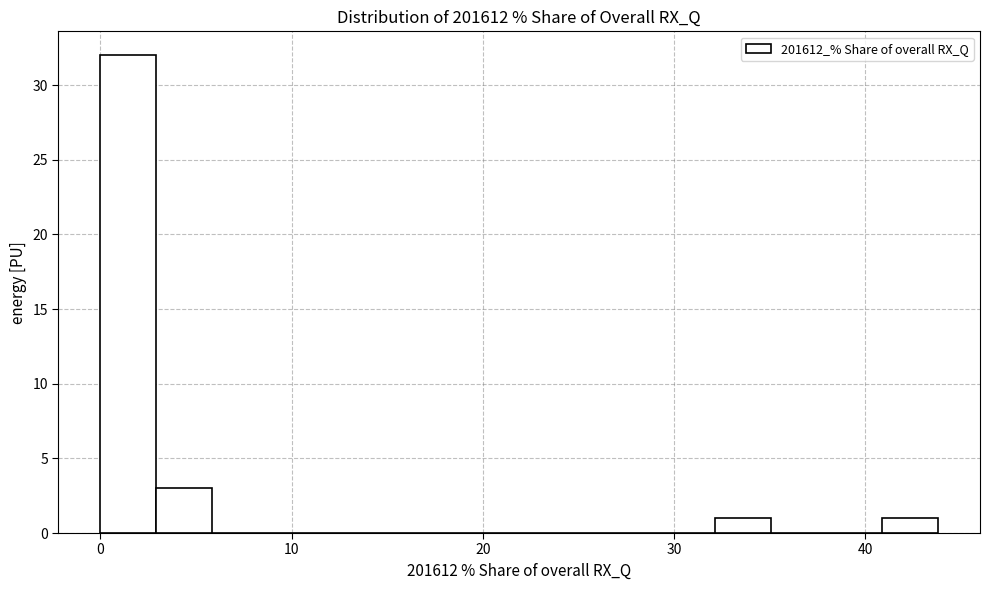

Read against the x-axis, roughly where is the centre of the tallest bar?

1